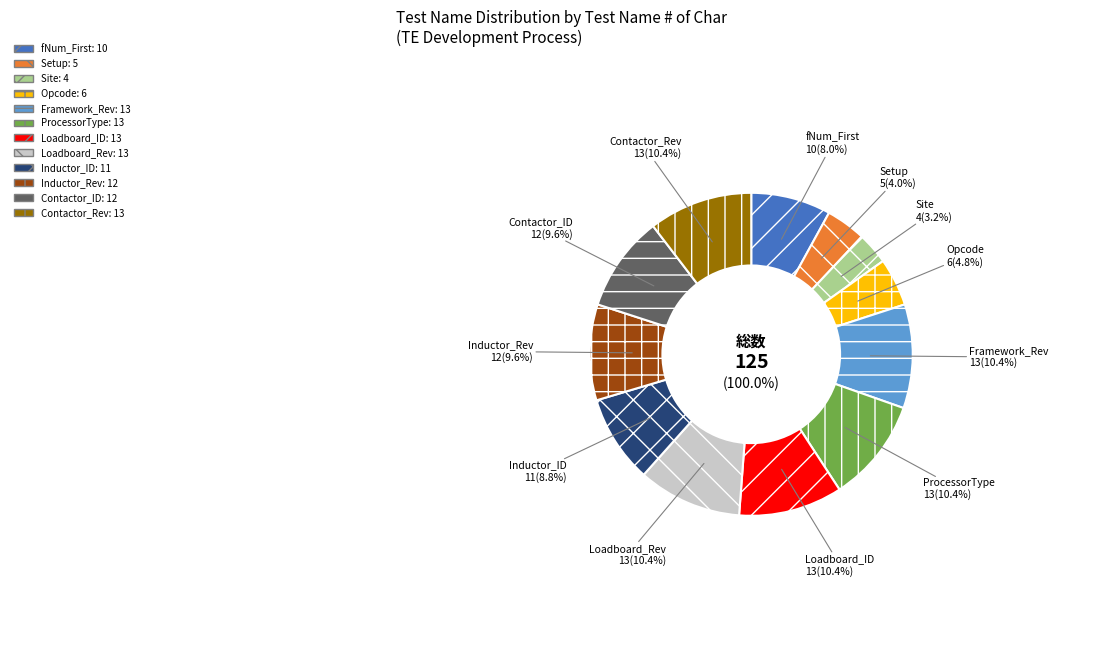

Which slice is the largest?

Framework_Rev